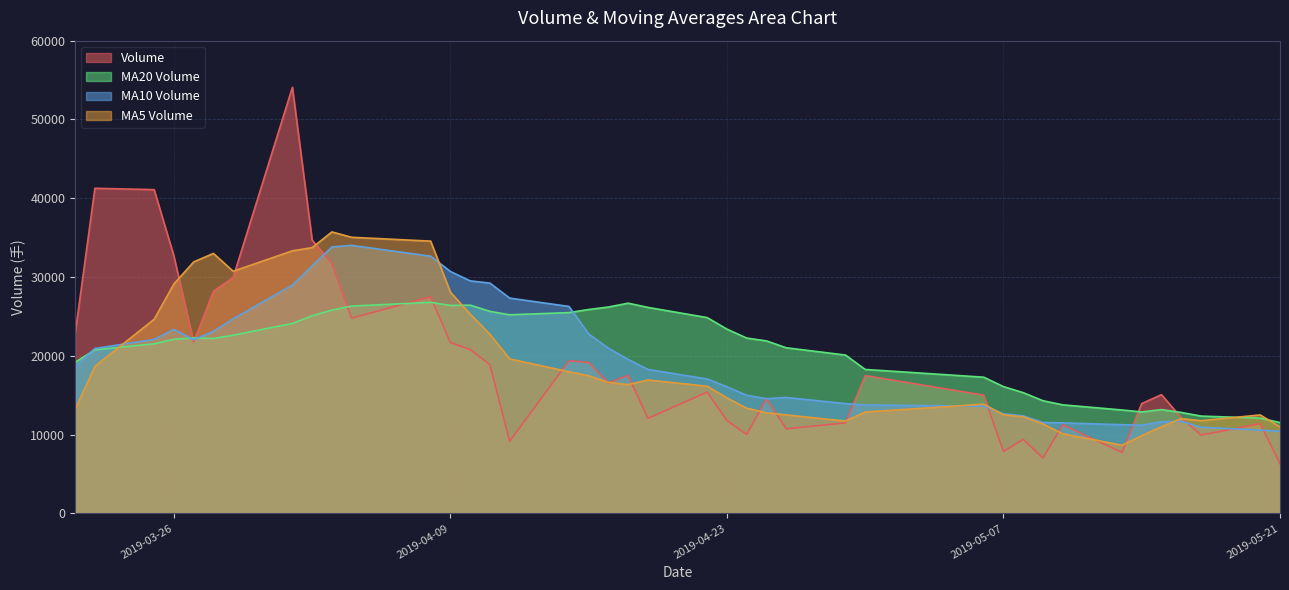

The v_ma20 series shows 23389.4 at 2019-04-23. True or false?

True